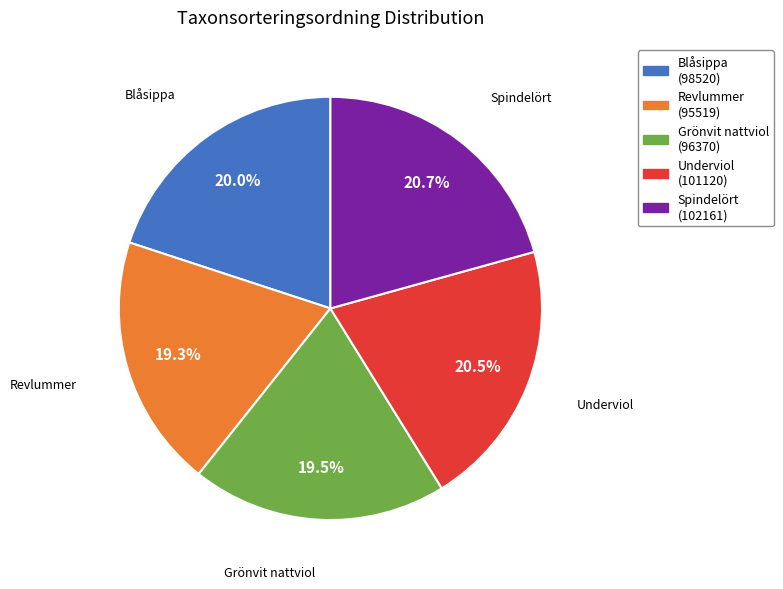

Does Underviol represent more than half of the total?

No